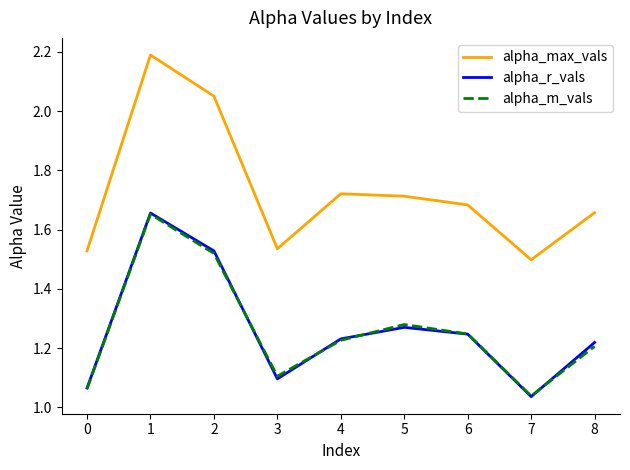

True or false: alpha_max_vals and alpha_m_vals cross at least once.

False